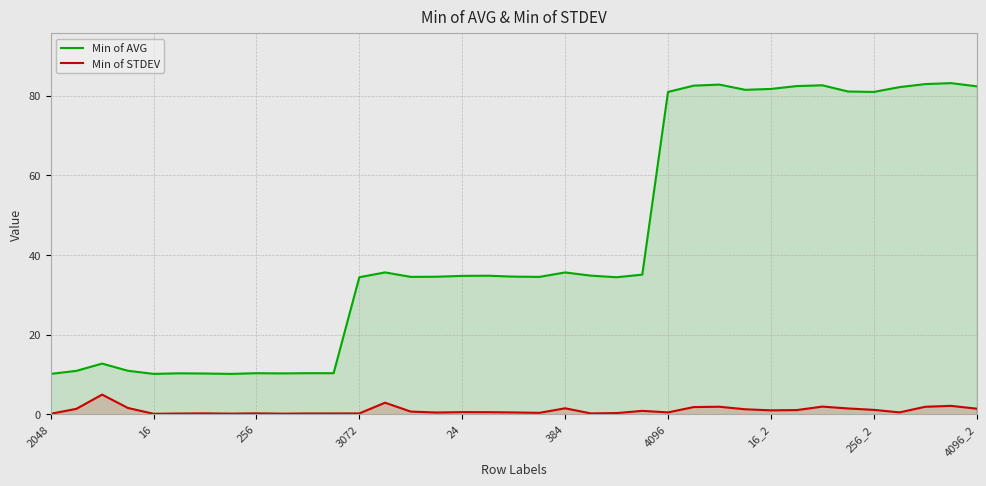

Which series has the largest range (max minus min)?

Min of AVG